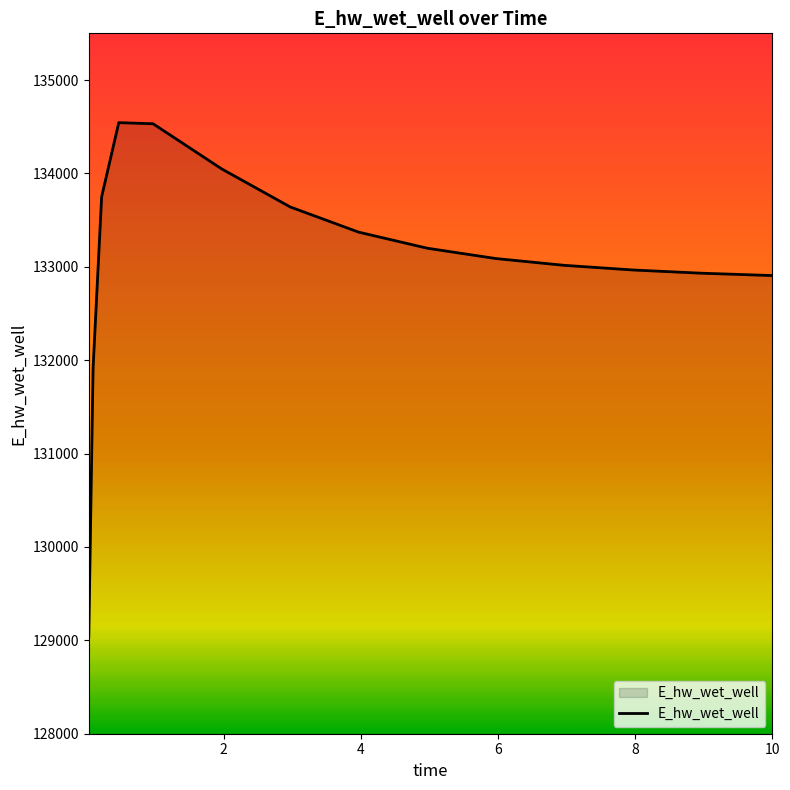

What is the smallest value displayed?

129038.9